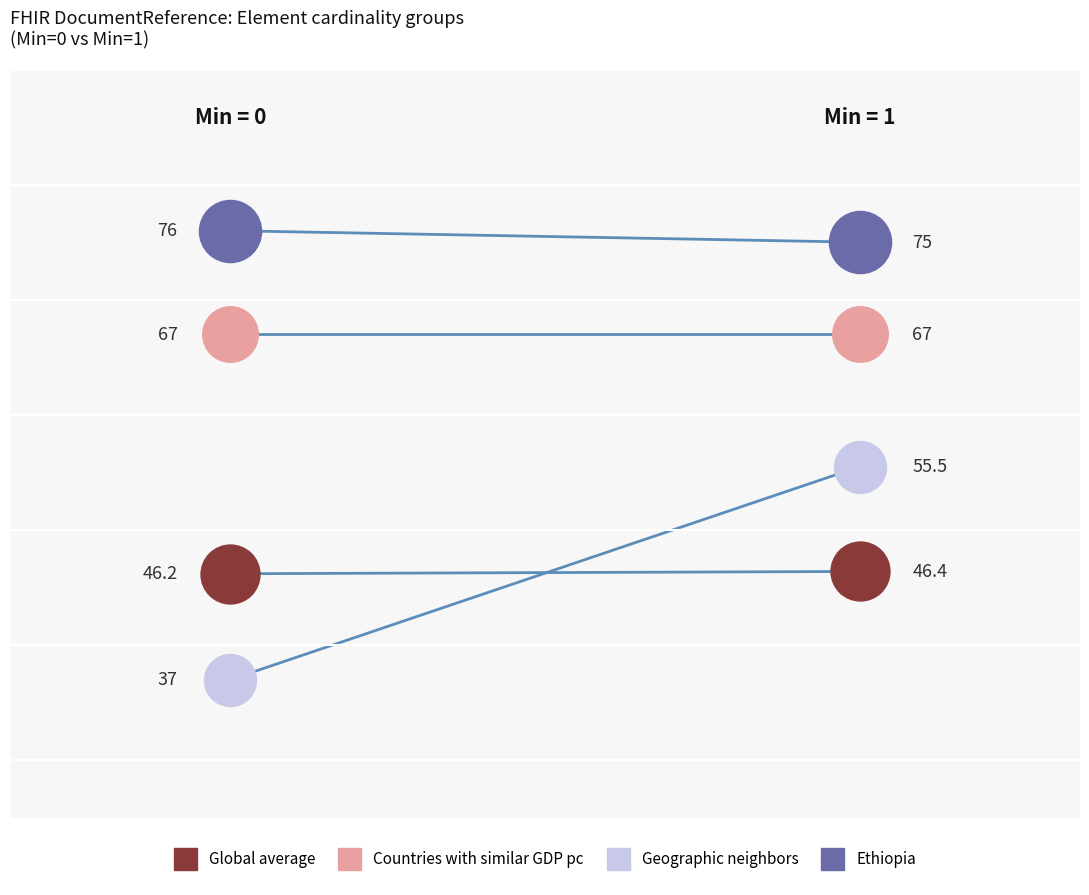

Which series has the largest Y range (max minus min)?

Geographic neighbors